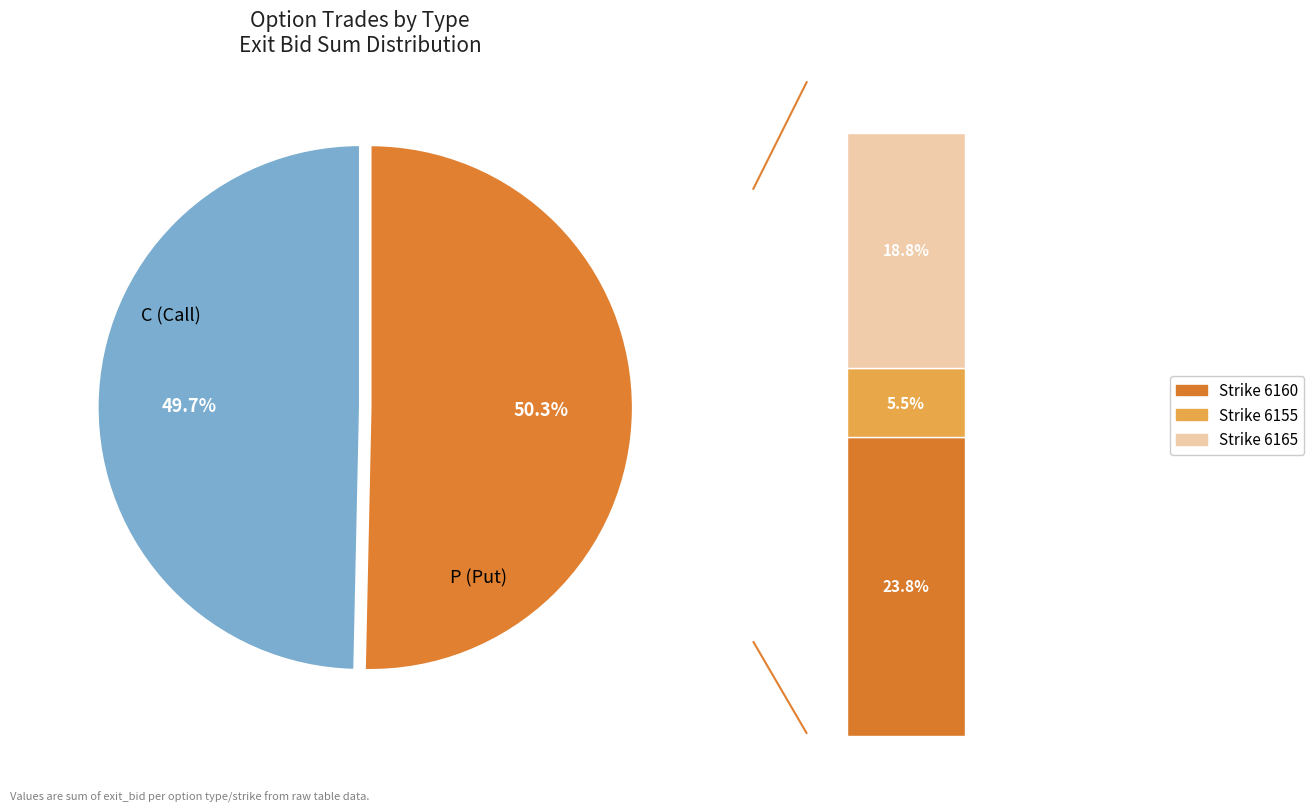

Is there a majority slice in this chart?

Yes